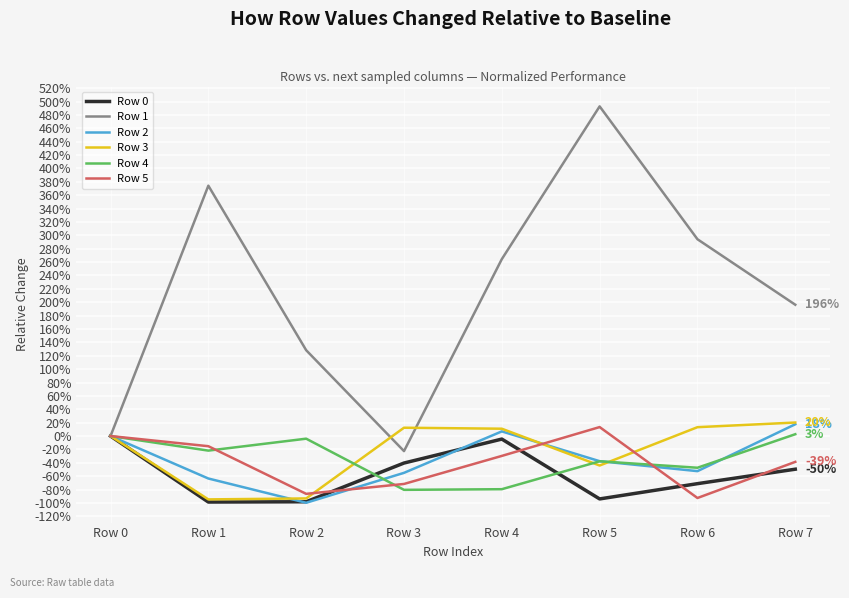

What is the value of the Row 0 point at the 8th from the left?

-0.5